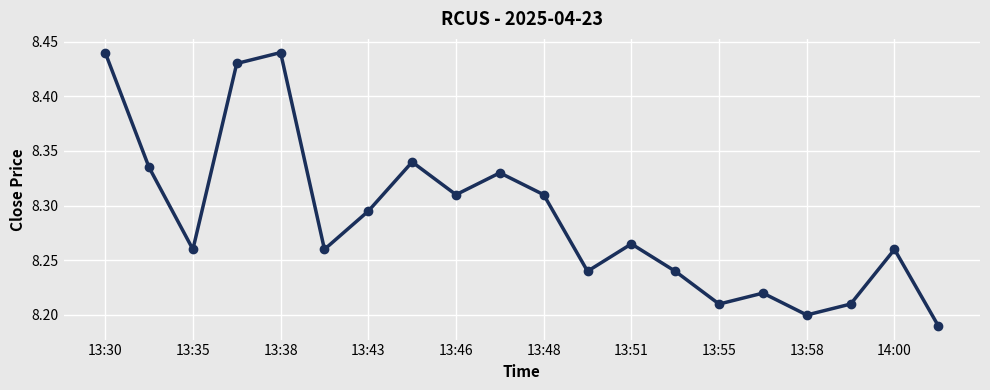

True or false: there are more than 0 points higher than both neighbors.

True